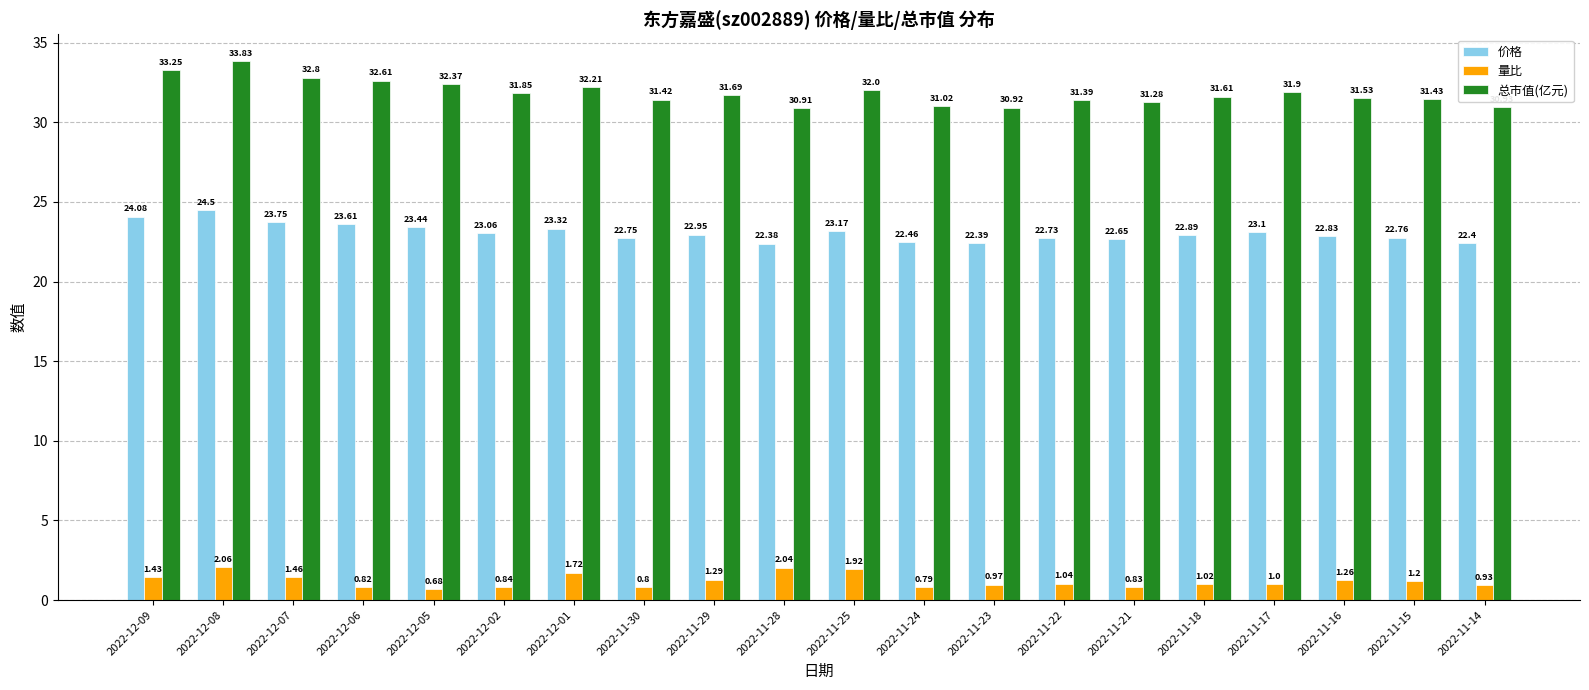

What is the label of the 4th bar from the right?

2022-11-17